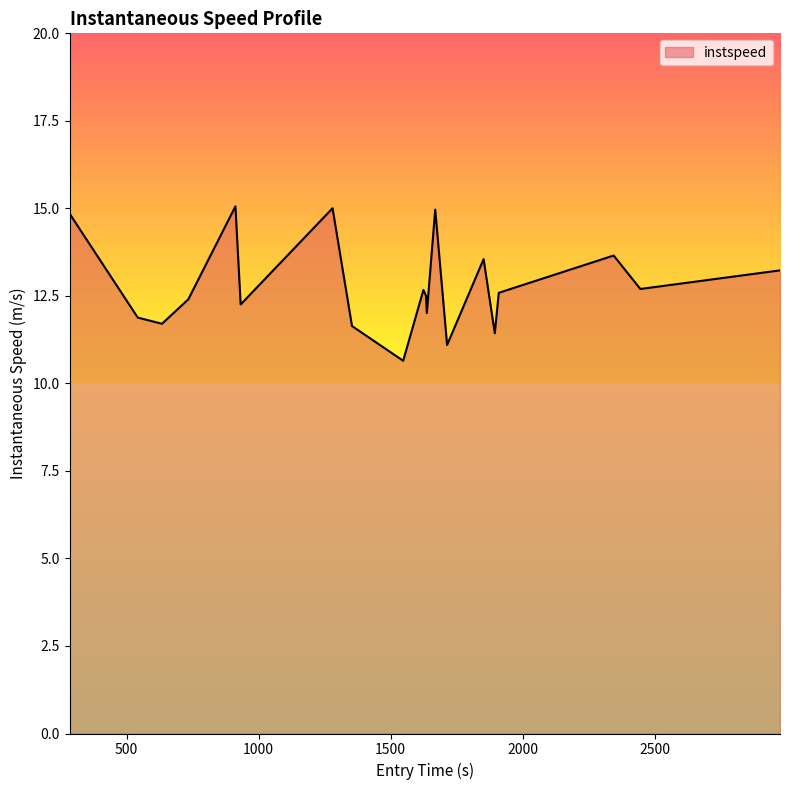

What is the maximum value shown in the chart?

15.1